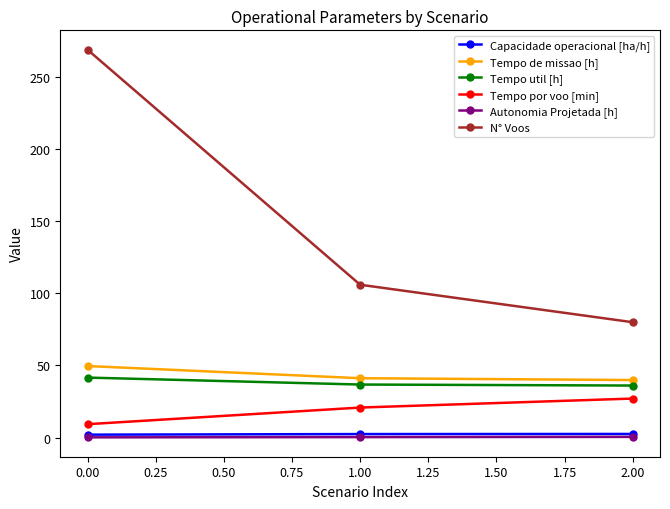

How many lines are shown in the chart?

6